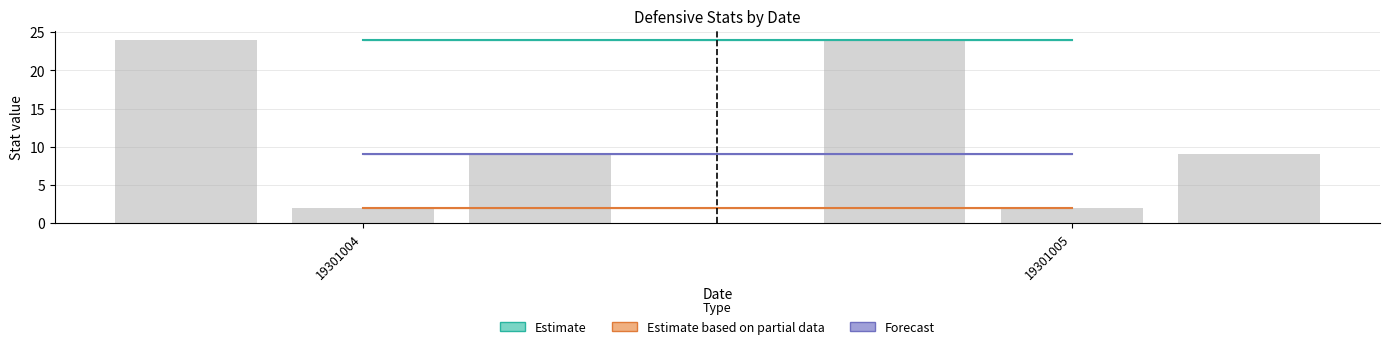

Rank the series by their average value, from highest to lowest.

Estimate, Forecast, Estimate based on partial data